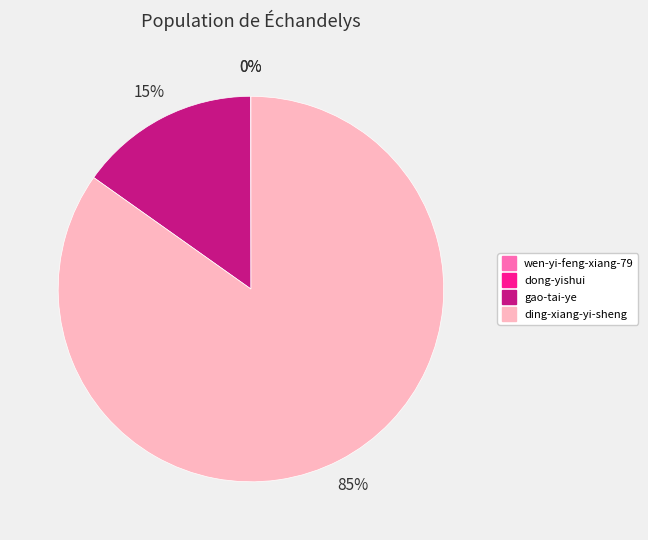

The gao-tai-ye slice represents 23% of the pie. True or false?

False